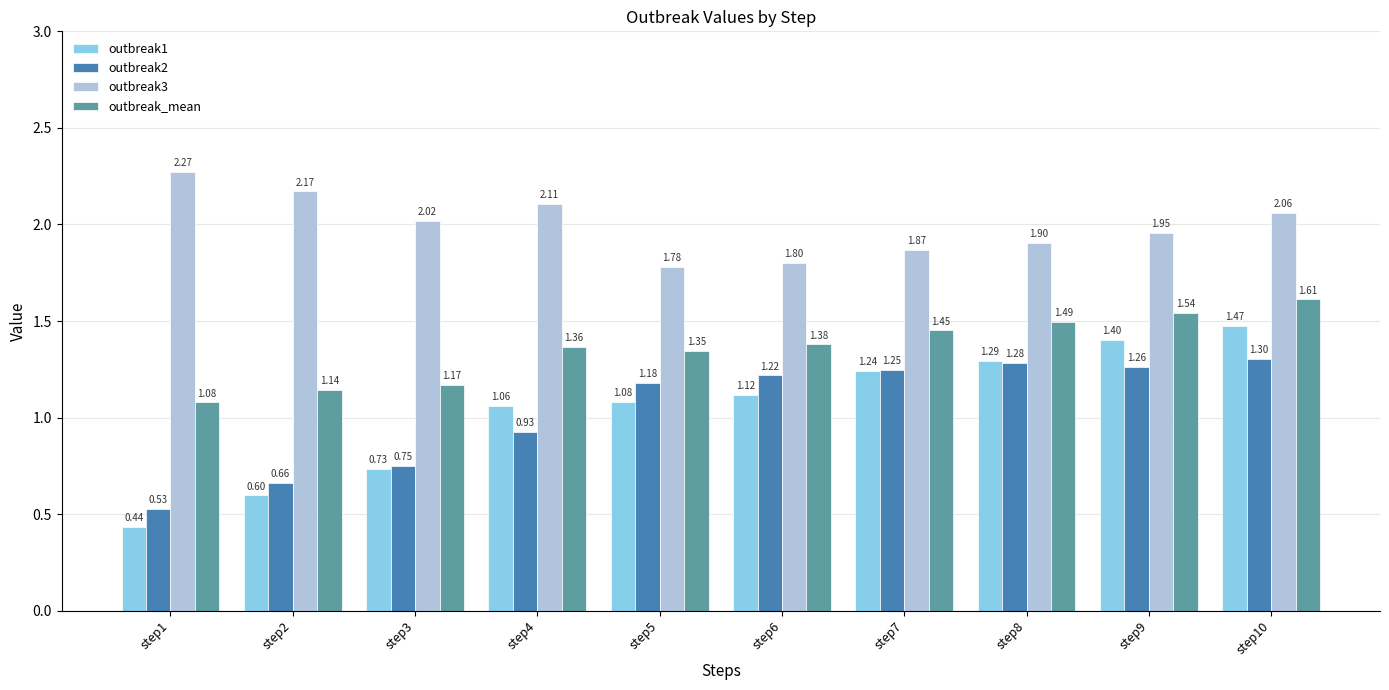

Which category has the highest value across all series?

step1